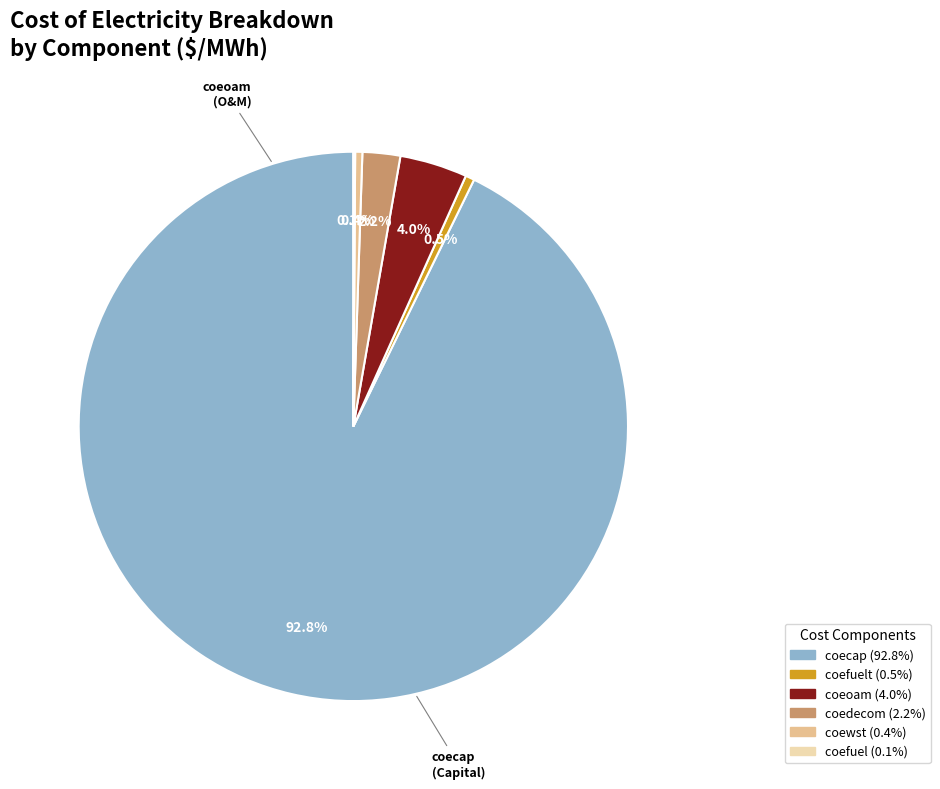

Is there any slice that represents more than half of the pie?

Yes